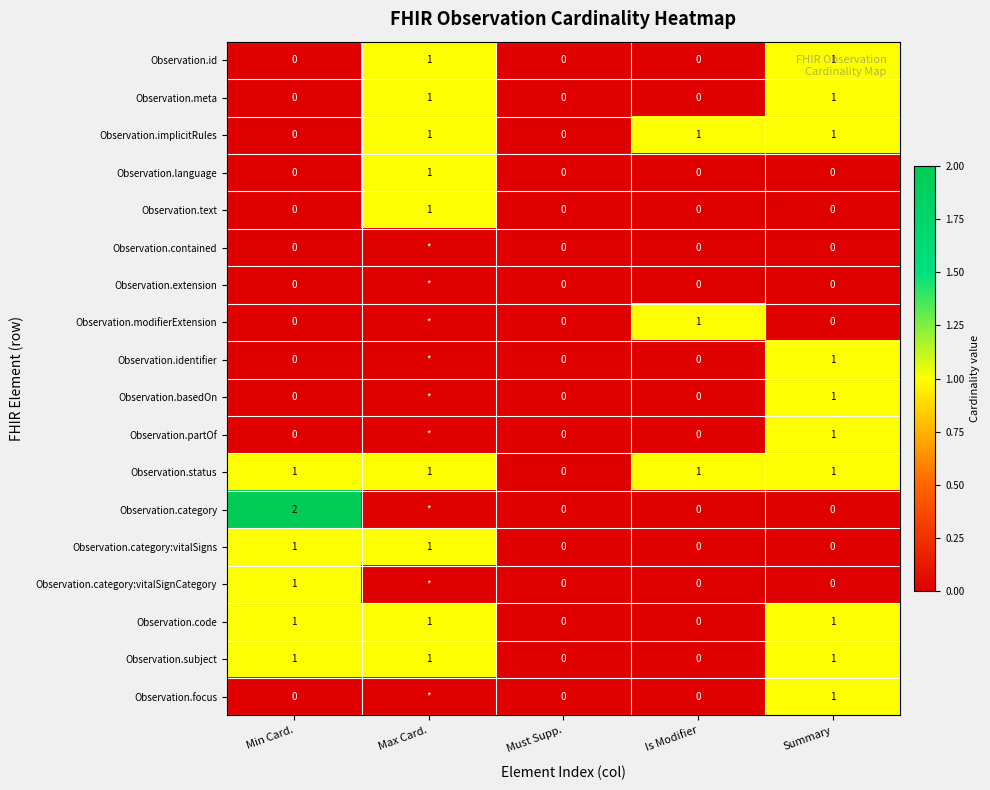

Count the Observation.code values in the range 0 to 1.

5